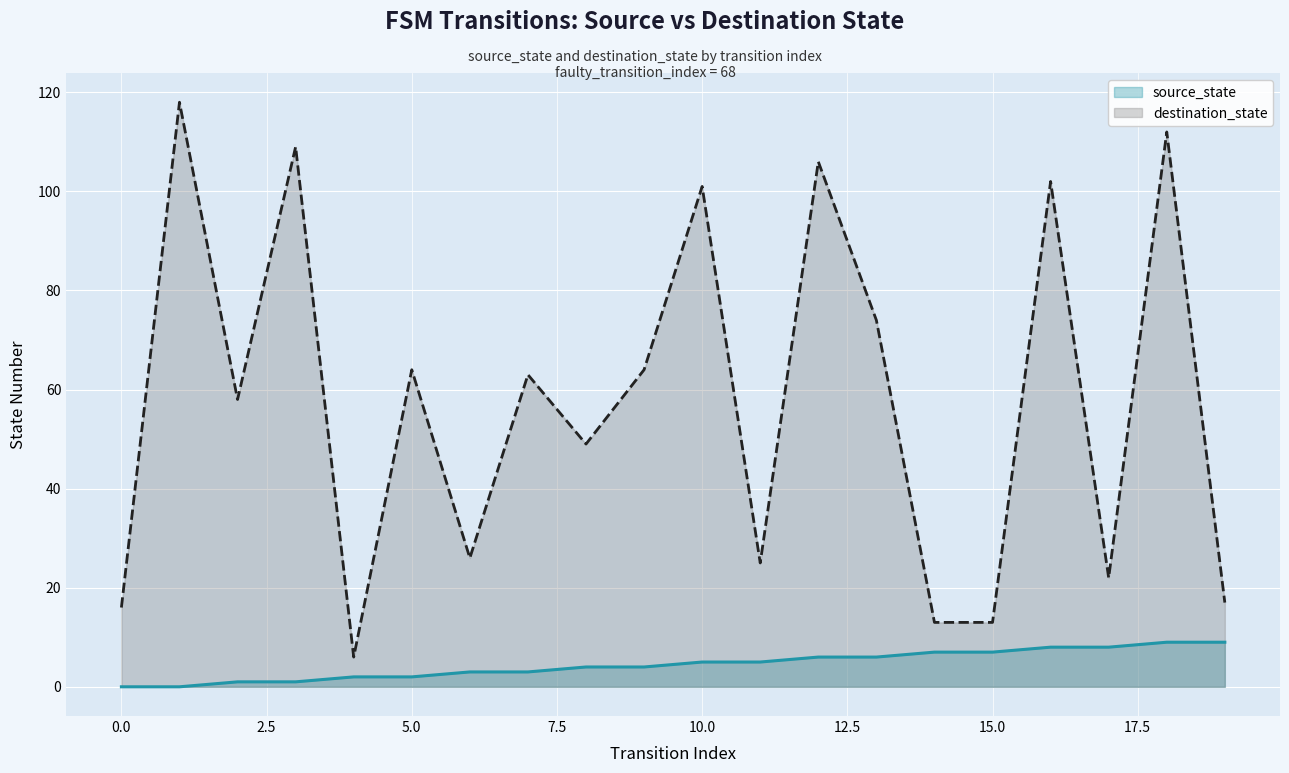

What is the maximum value shown in the chart?

118